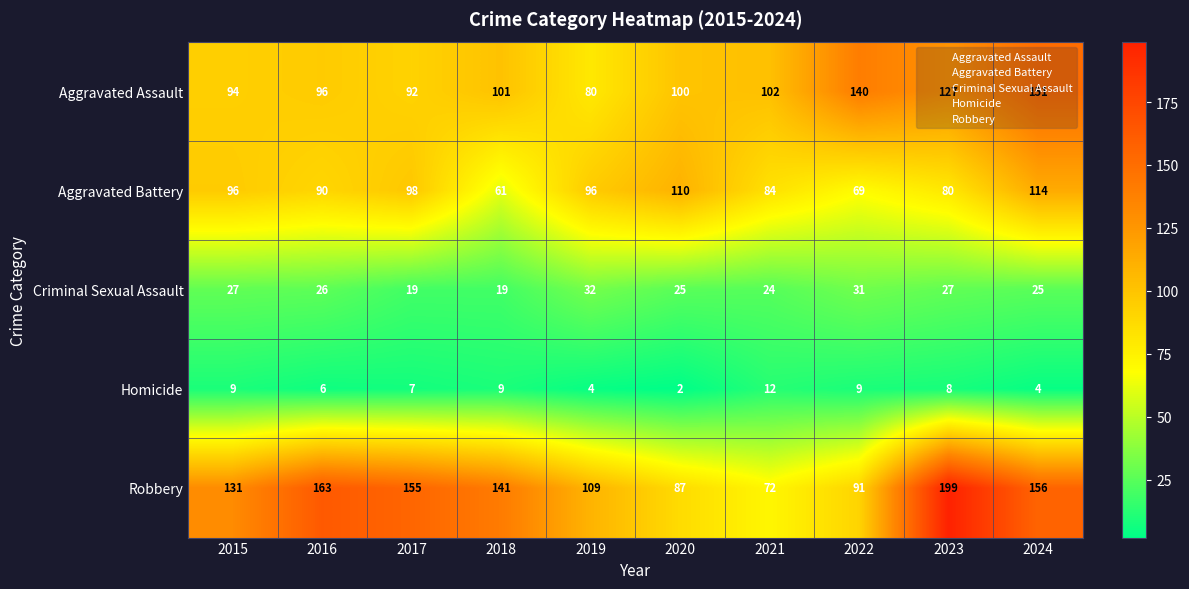

Read the Robbery value at 2022, to the nearest 50.

100